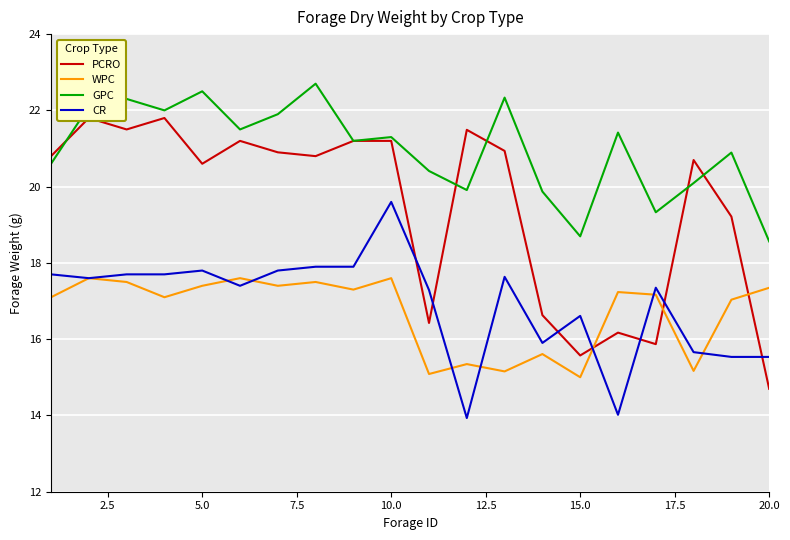

The WPC series shows 17.6 at 10.0. True or false?

True